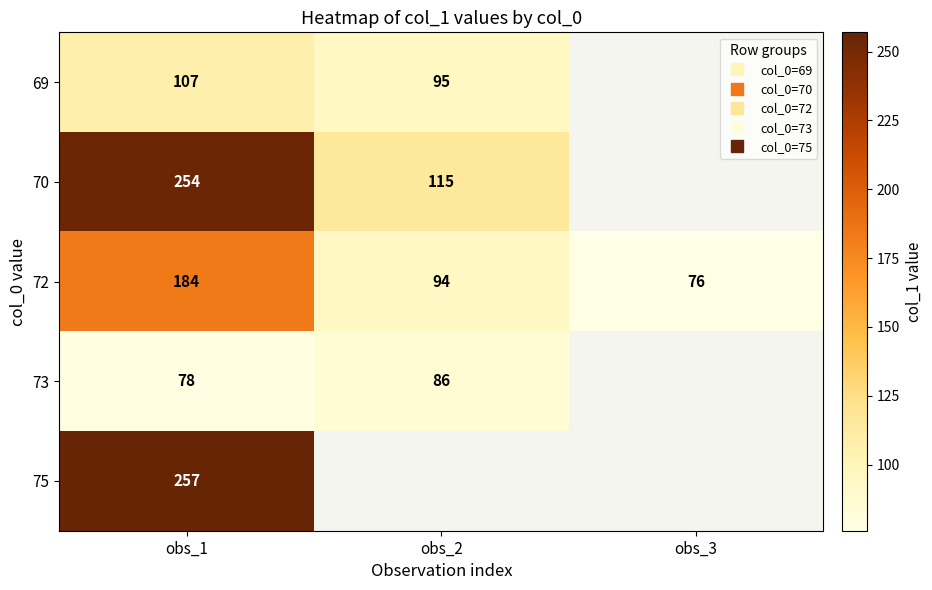

At which category is the sum across all series the highest?

obs_1